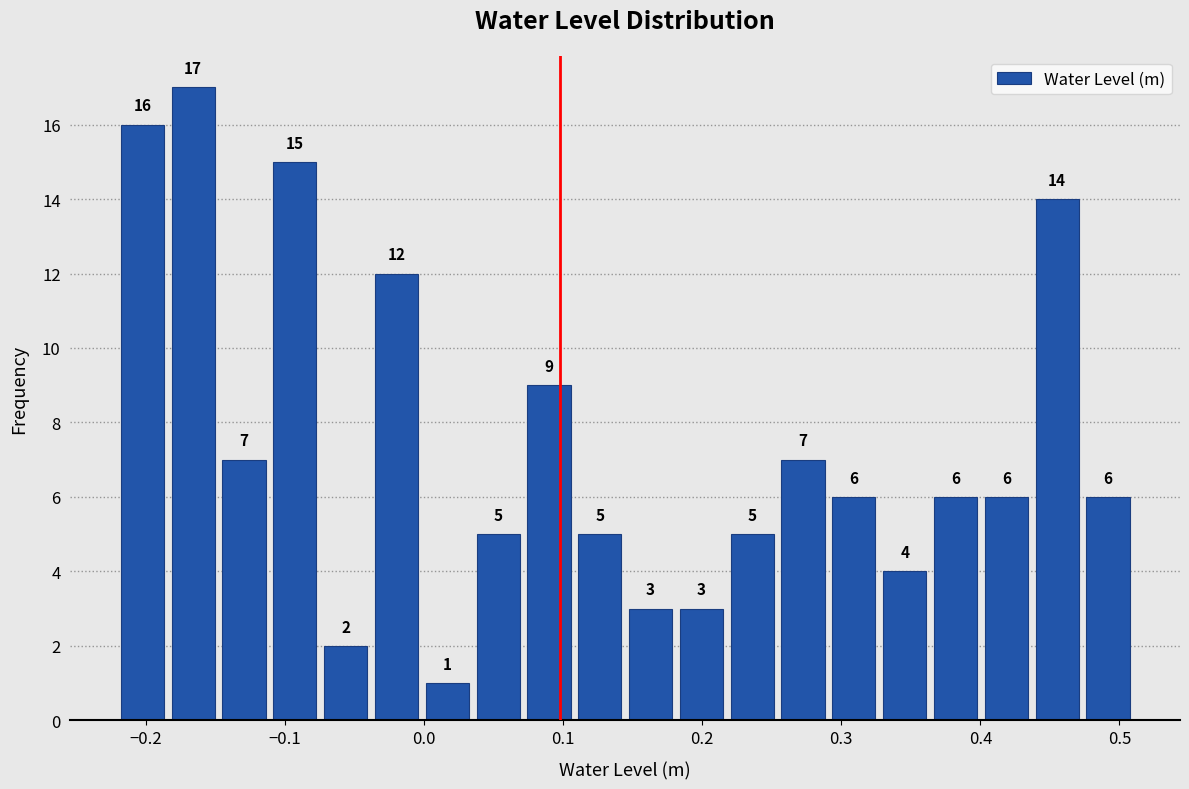

Around what value on the x-axis is the tallest bar? Give the approximate position of its centre, as read against the axis.

-0.17